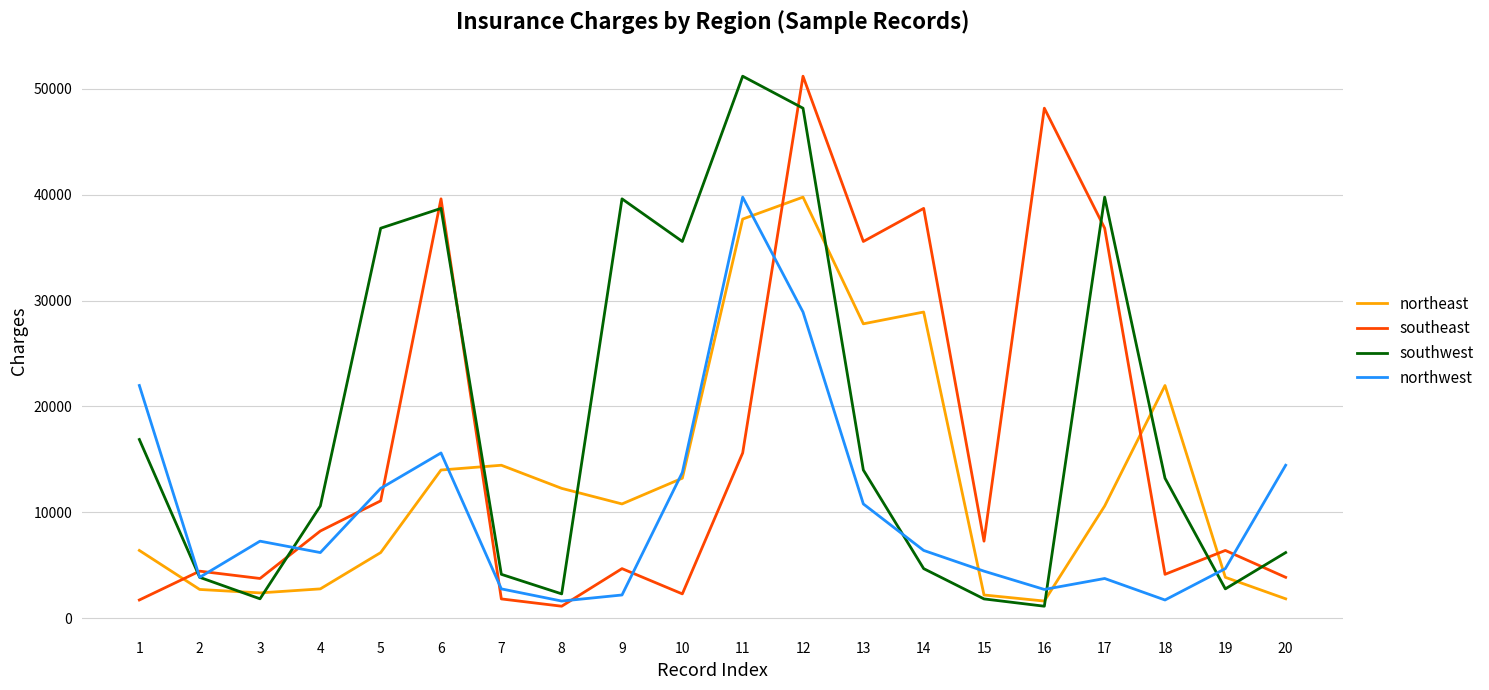

Which series has the largest total across all categories?

southwest